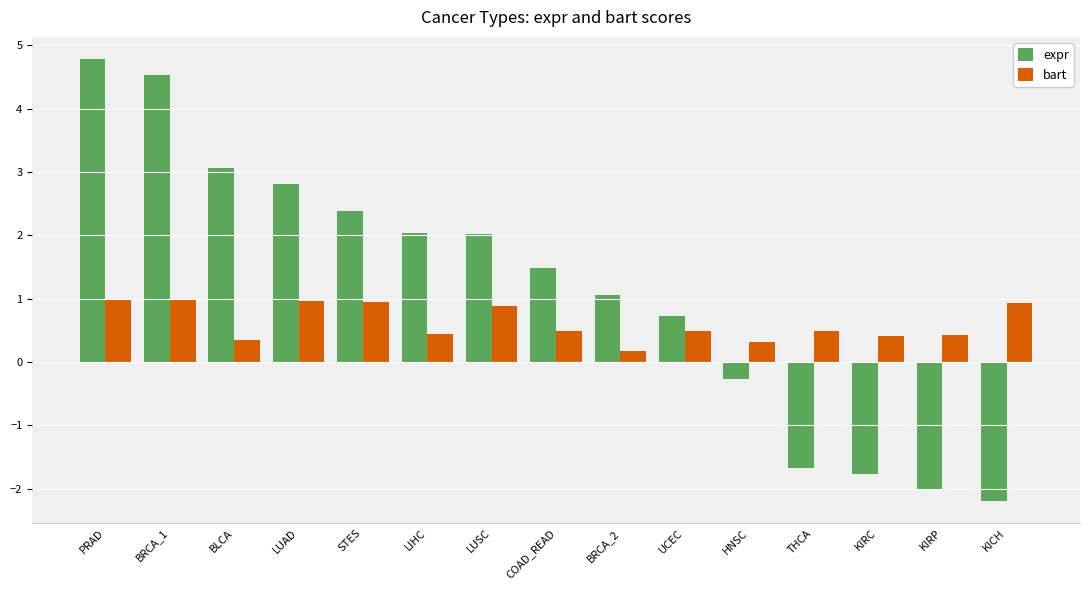

How many bars are there in total?

30